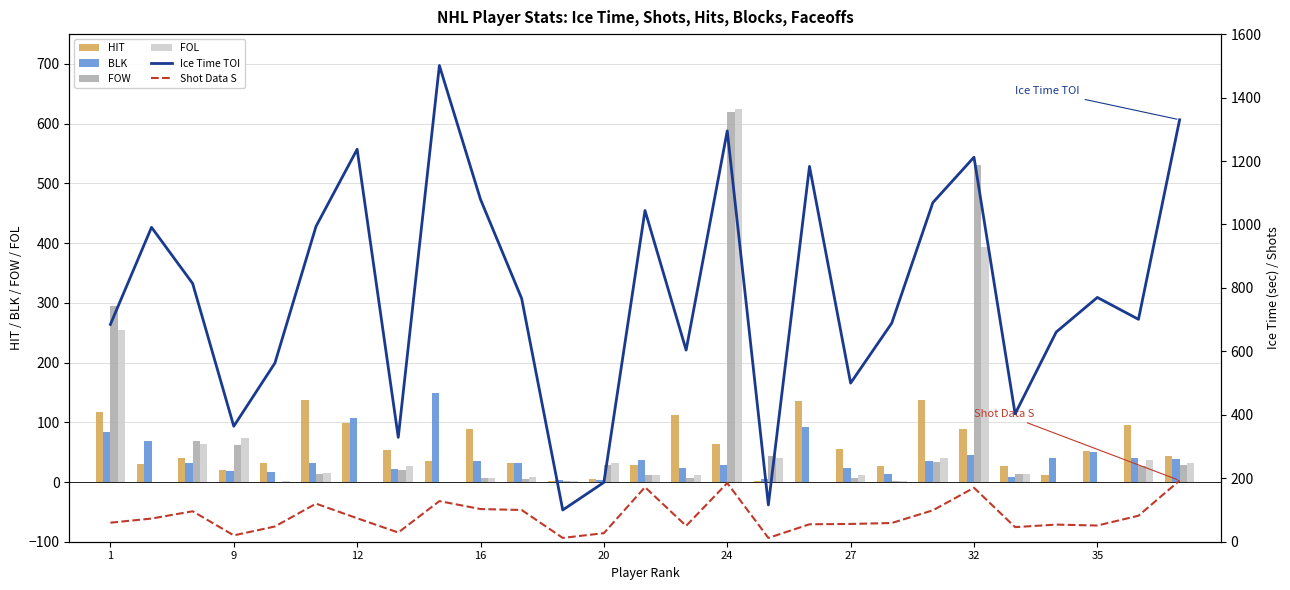

Rank the series by their maximum value, from lowest to highest.

HIT, BLK, Shot Data S, FOW, FOL, Ice Time TOI